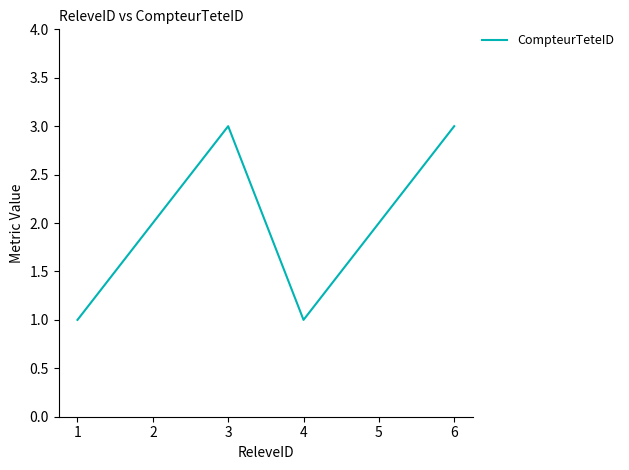

How many lines are shown in the chart?

1